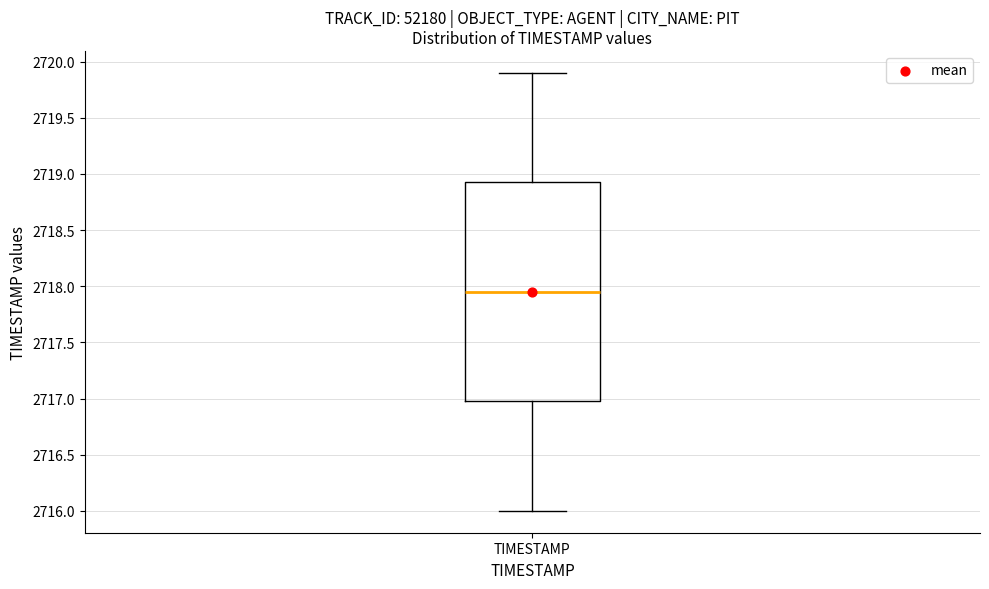

Transcribe this box plot: give where the median line is, the range the box spans, and where the two whiskers end, as read against the y-axis. The values are not printed on the chart, so give them approximately, as read against the axis.

median 2717.95, box 2717.00 to 2718.95, whiskers 2716.00 to 2719.90